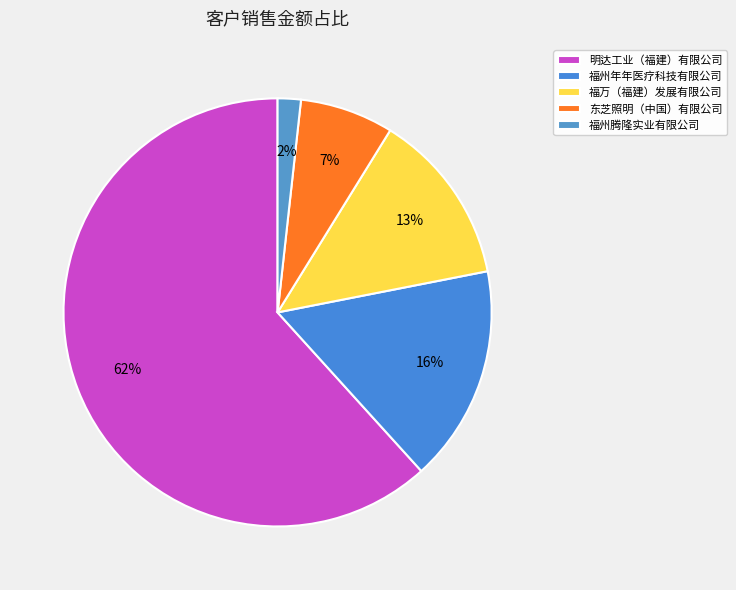

How much of the chart is everything except 明达工业（福建）有限公司?

38.3%